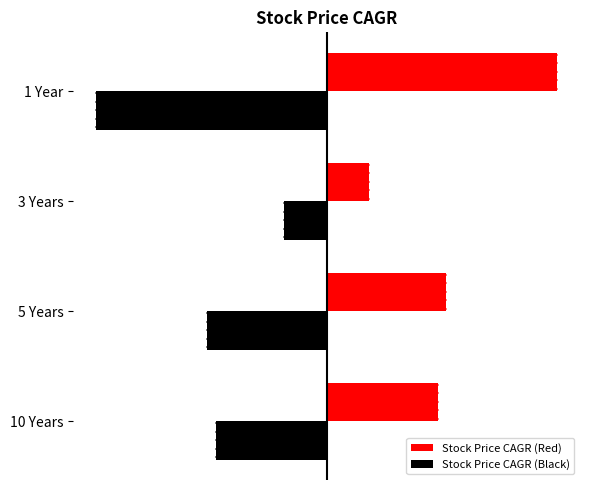

Reading left to right, list all the values displayed in this chart.

Stock Price CAGR (Red): 0=26	1=28	2=10	3=54
Stock Price CAGR (Black): 0=-26	1=-28	2=-10	3=-54